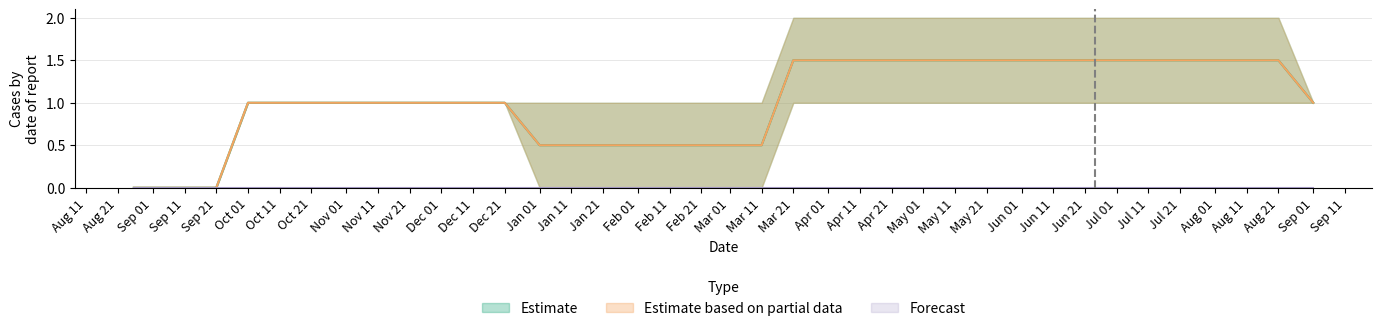

What is the total value across all series at 20240711?

6